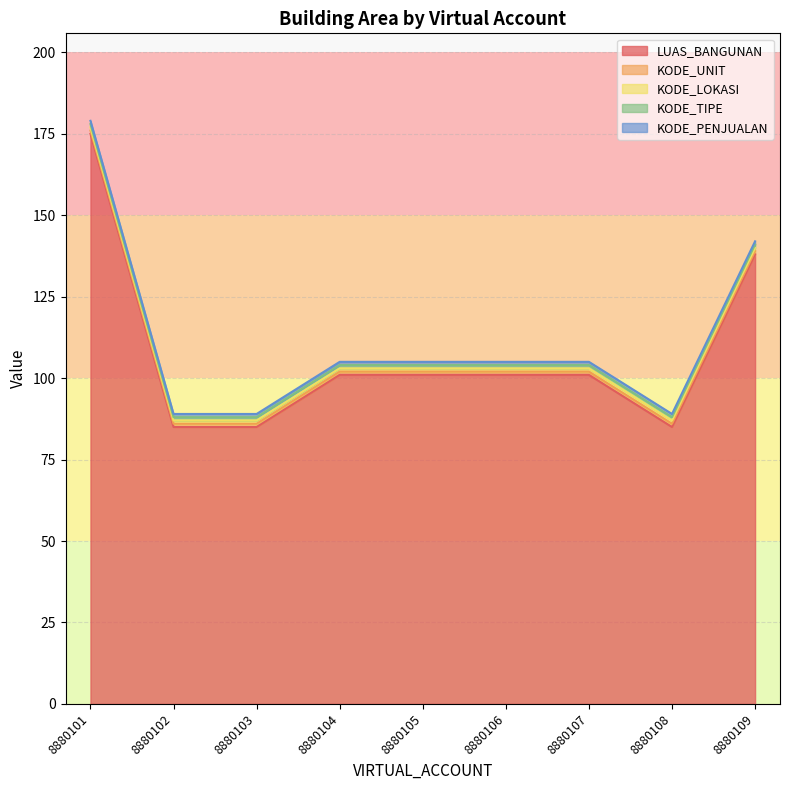

What is the spread (max minus min) of values at 8880107?

100